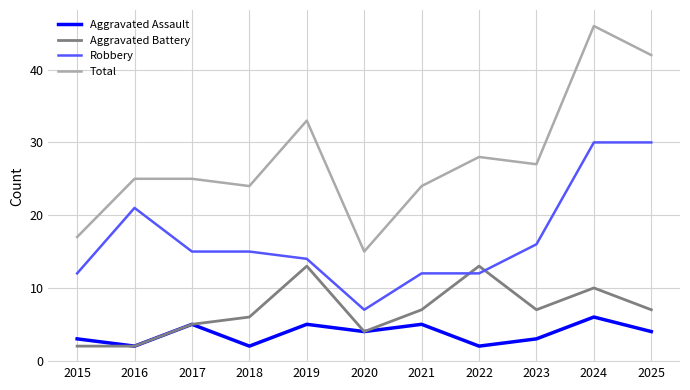

Reading right to left, what are all the values shown in this chart?

Aggravated Assault: 2025=4	2024=6	2023=3	2022=2	2021=5	2020=4	2019=5	2018=2	2017=5	2016=2	2015=3
Aggravated Battery: 2025=7	2024=10	2023=7	2022=13	2021=7	2020=4	2019=13	2018=6	2017=5	2016=2	2015=2
Robbery: 2025=30	2024=30	2023=16	2022=12	2021=12	2020=7	2019=14	2018=15	2017=15	2016=21	2015=12
Total: 2025=42	2024=46	2023=27	2022=28	2021=24	2020=15	2019=33	2018=24	2017=25	2016=25	2015=17